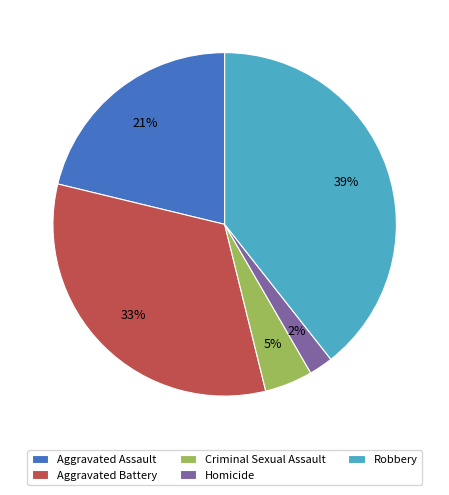

To the nearest percent, what portion does Aggravated Battery represent?

33%